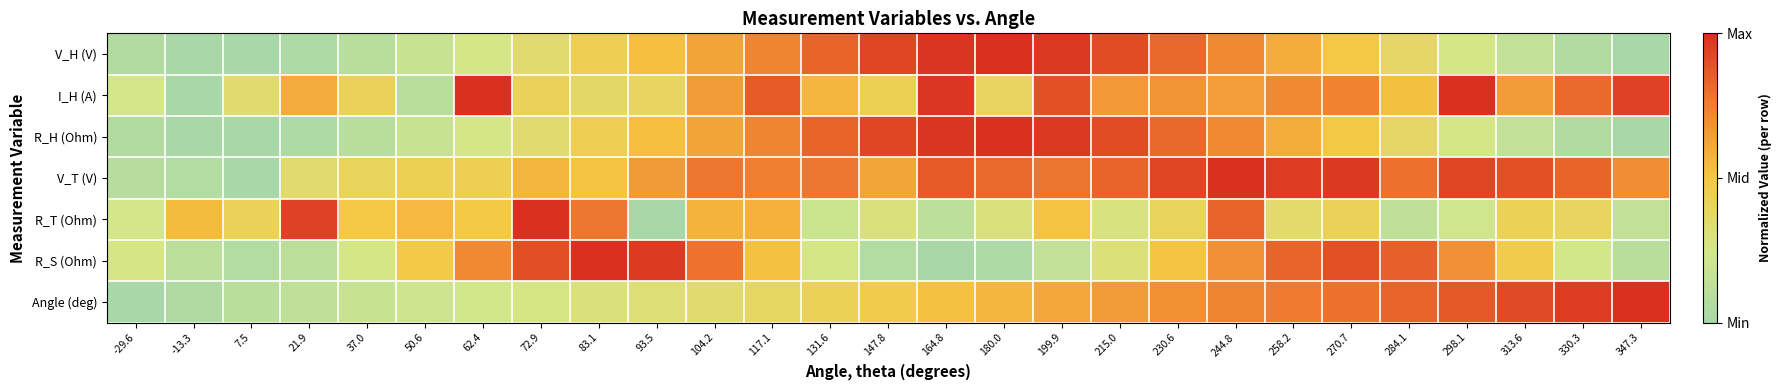

What is the total value across all series at 298.1?

4.2